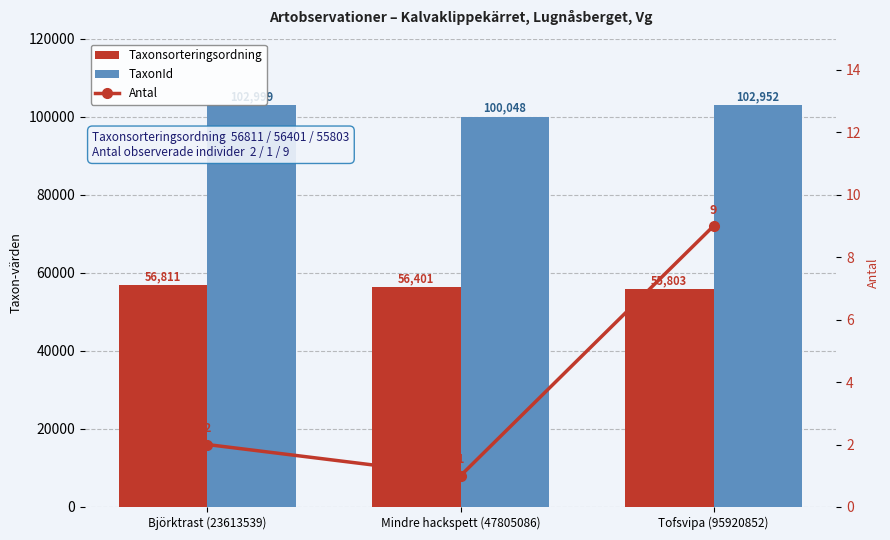

List the series in order of their peak value, highest first.

TaxonId, Taxonsorteringsordning, Antal